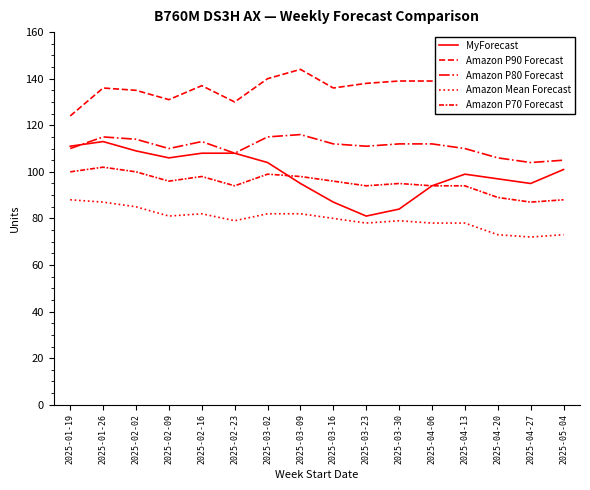

Does the chart display data point markers on the line(s)?

No